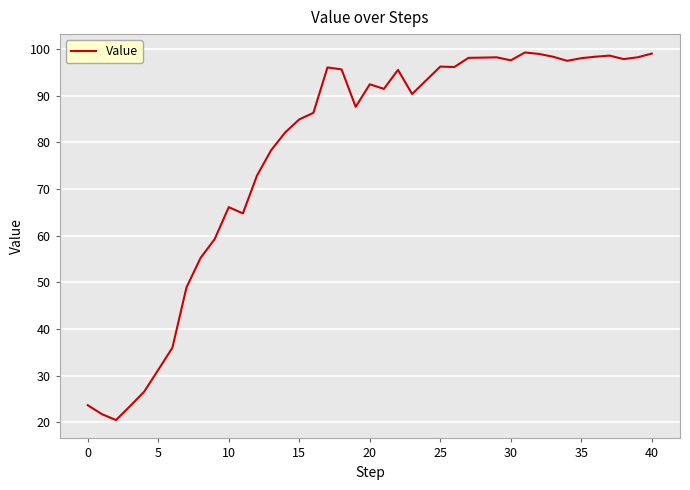

What is the smallest value displayed?

20.5